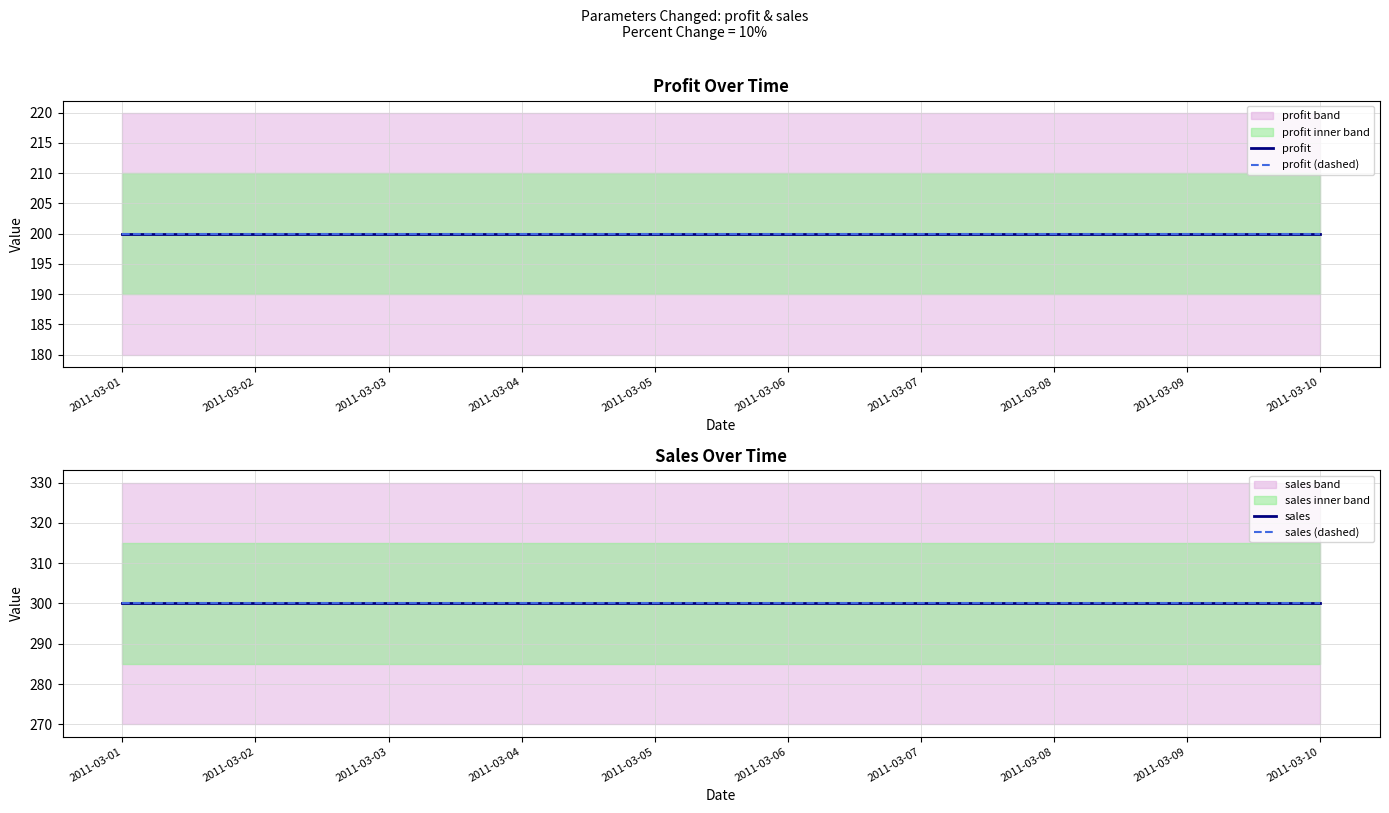

The profit (dashed) series shows 310 at 2011-03-04. True or false?

False